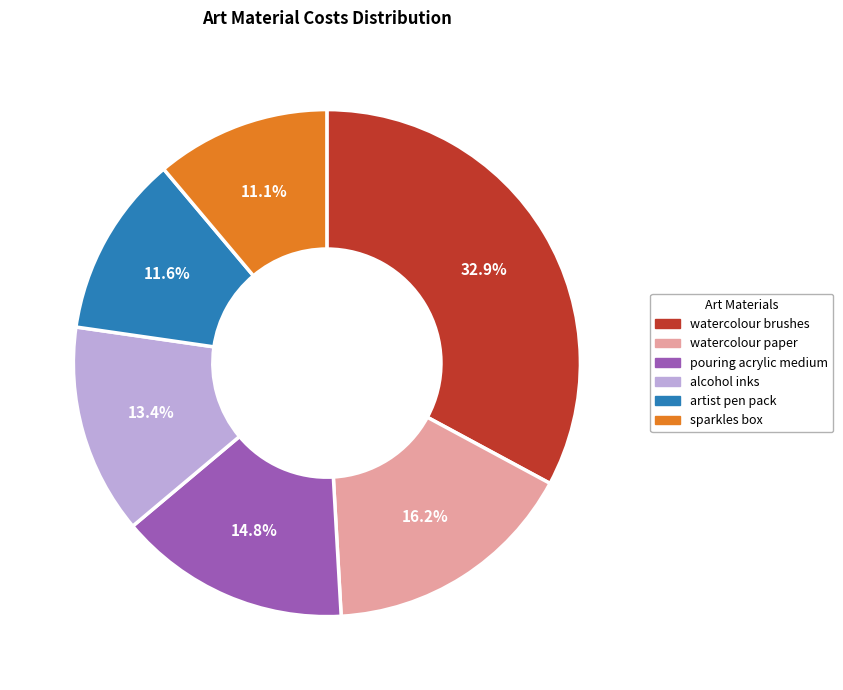

Is there a majority slice in this chart?

No